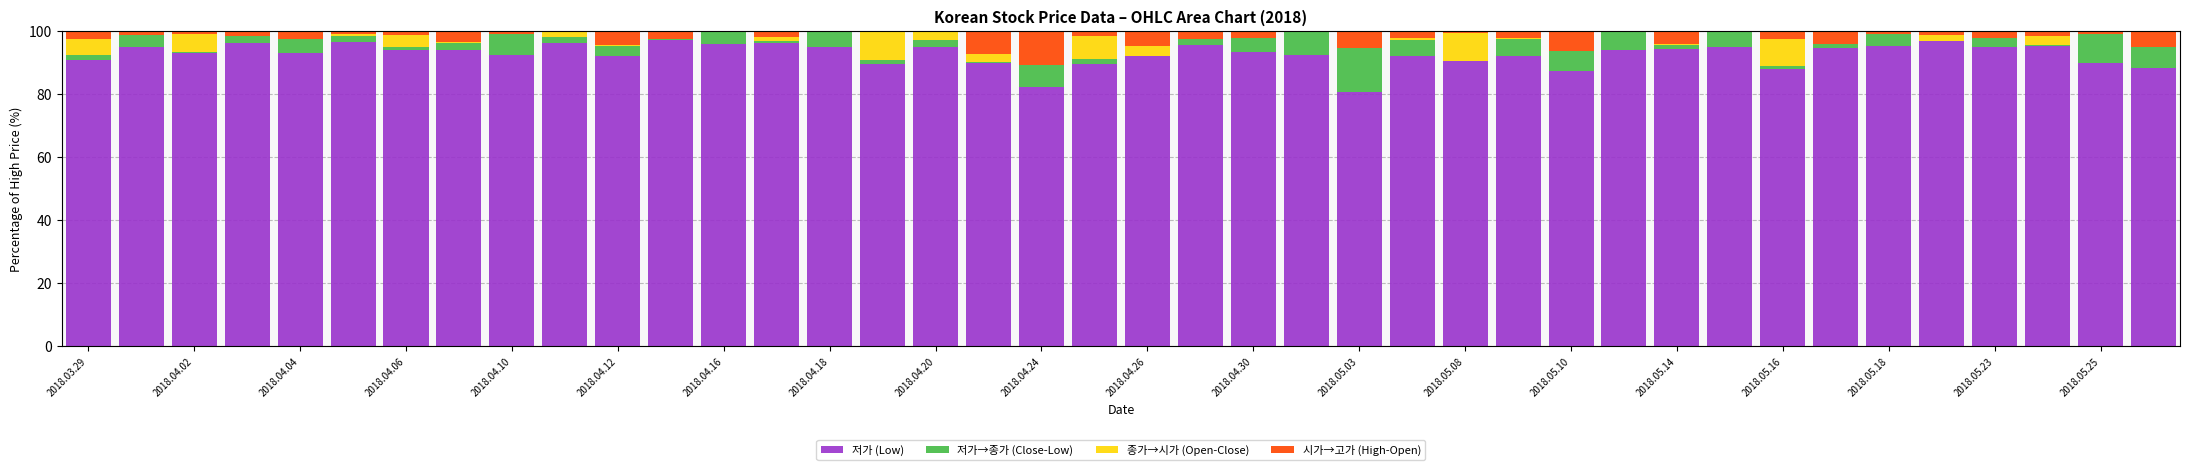

What is the highest value of the 저가 (Low) series?

97.1